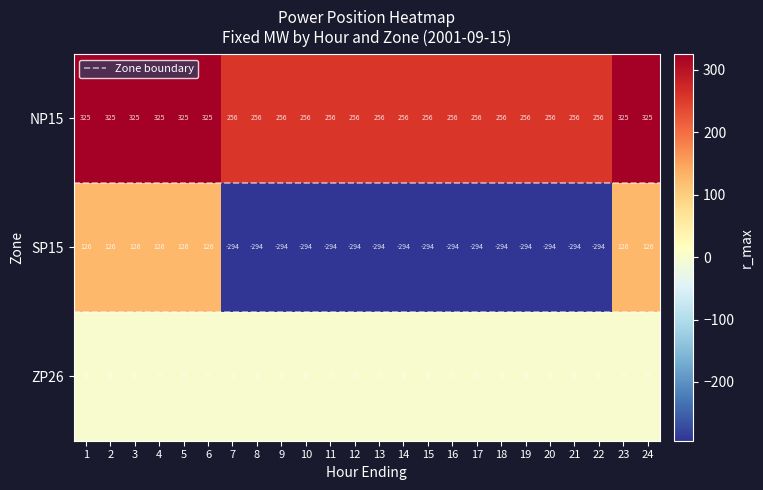

What is the total value across all series at 6?

451